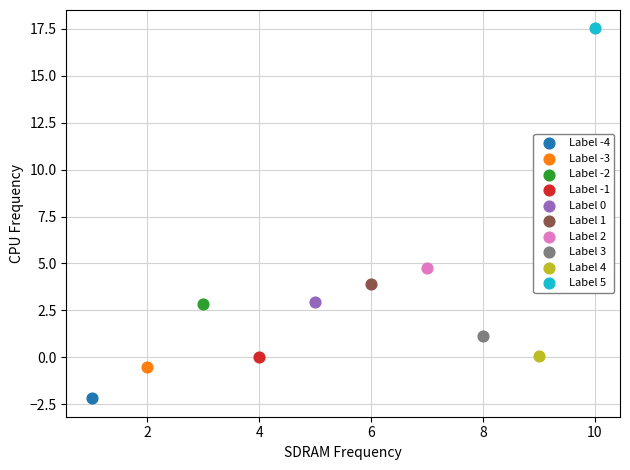

Which series contains the highest Y value?

Label 5